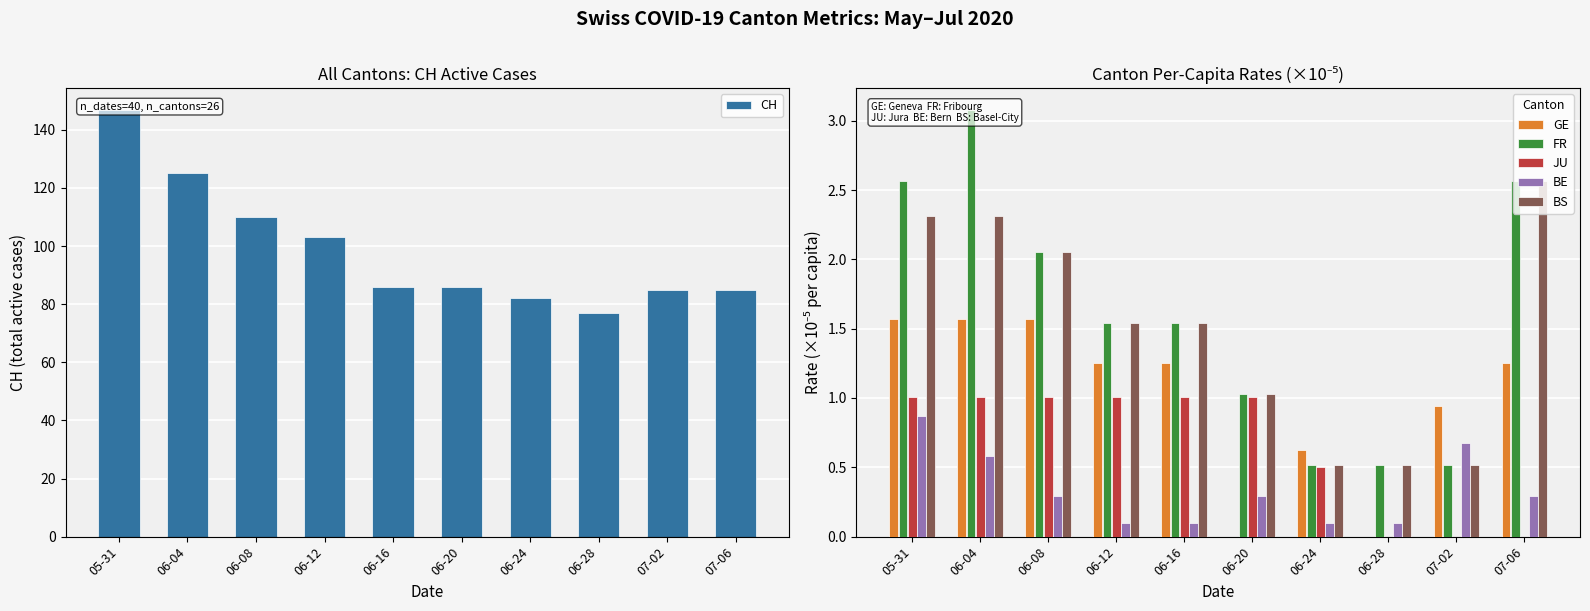

What is the label of the 1st bar from the left?

05-31